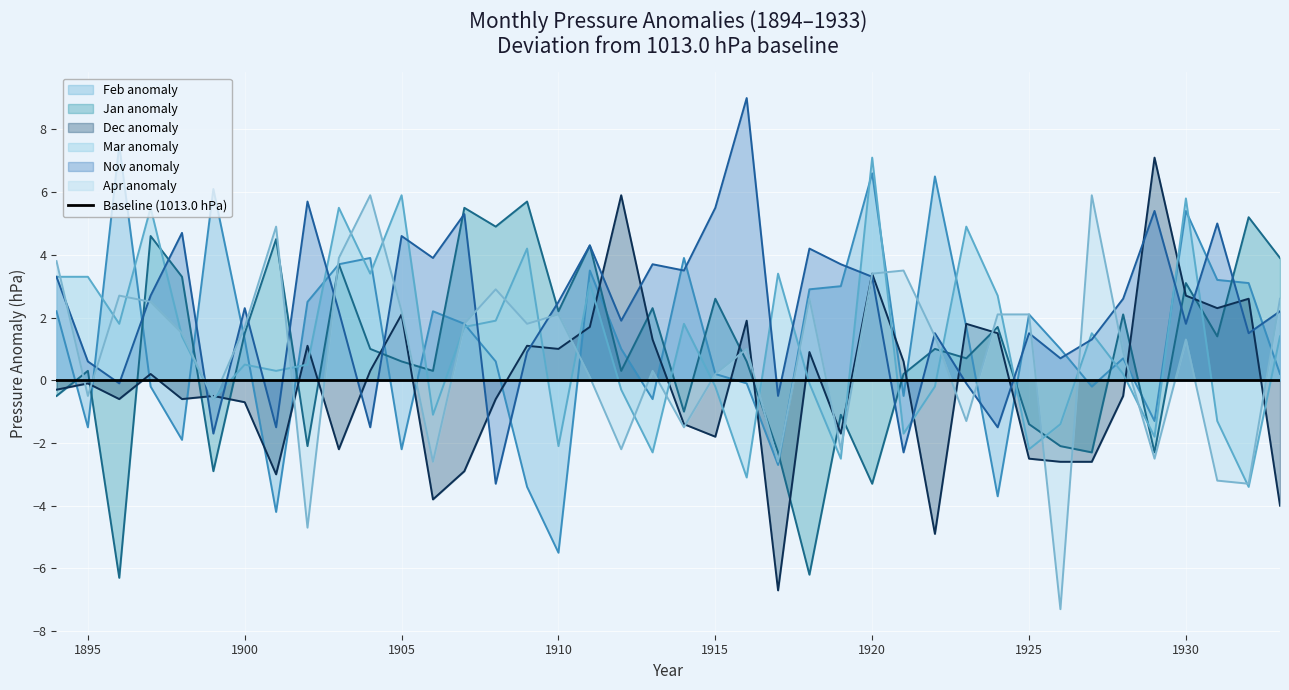

At which label does Feb reach its peak?

1896